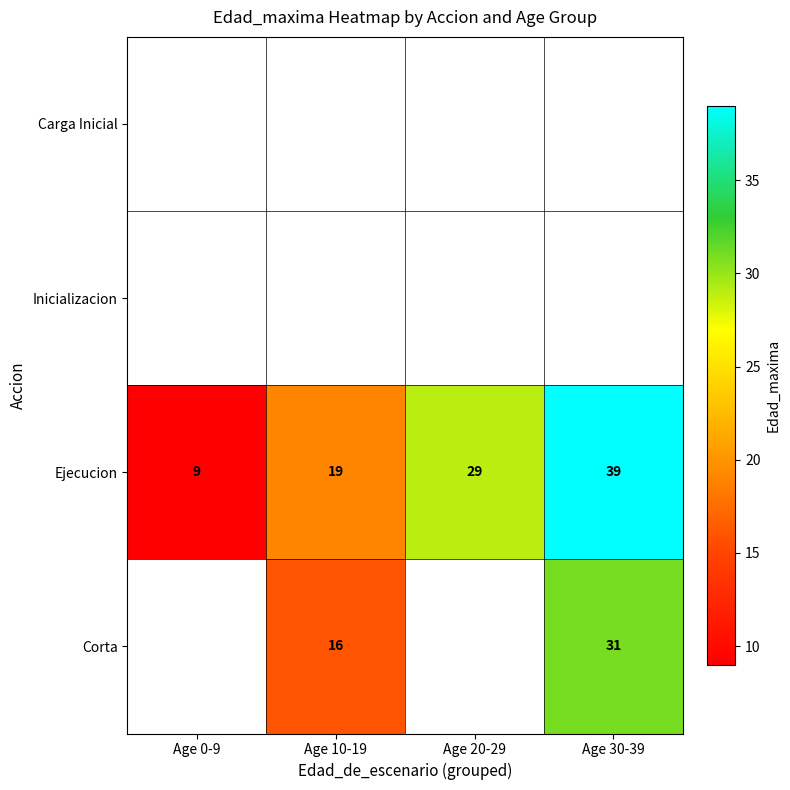

Between Age 20-29 and Age 10-19, which is larger?

Age 10-19